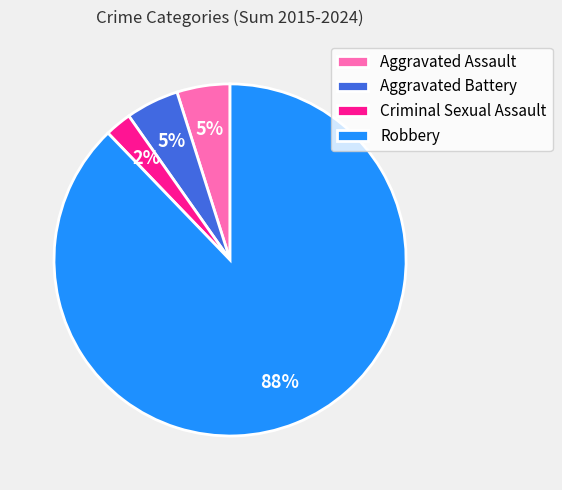

Which category accounts for the majority?

Robbery